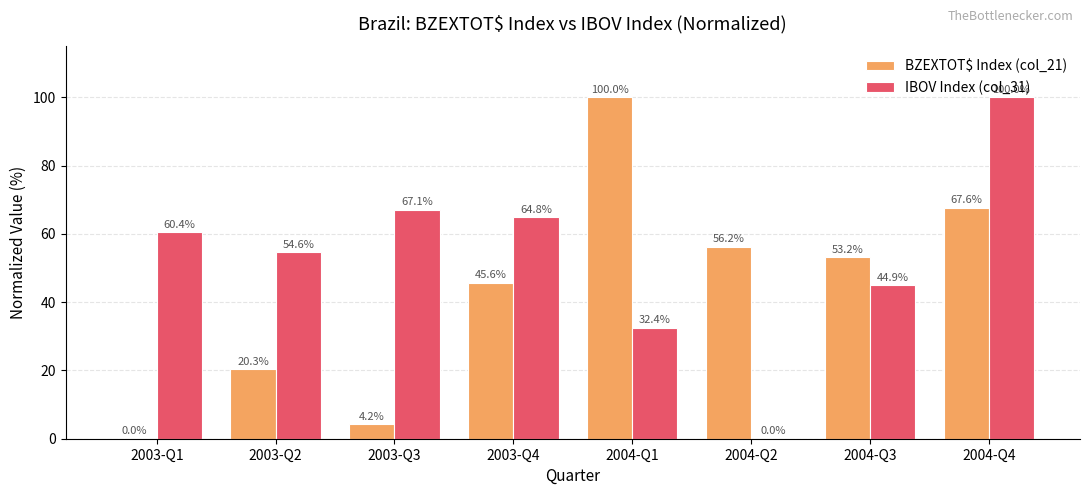

True or false: IBOV Index (col_31) has a value of 86.3 at 2003-Q2.

False